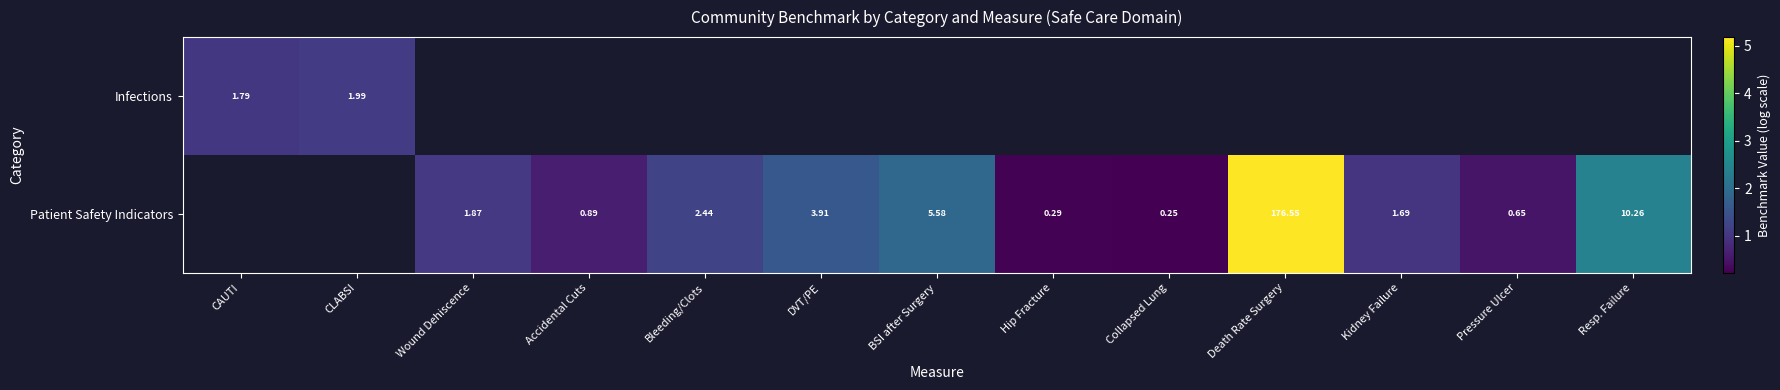

List the series in order of their peak value, lowest first.

Infections, Patient Safety Indicators